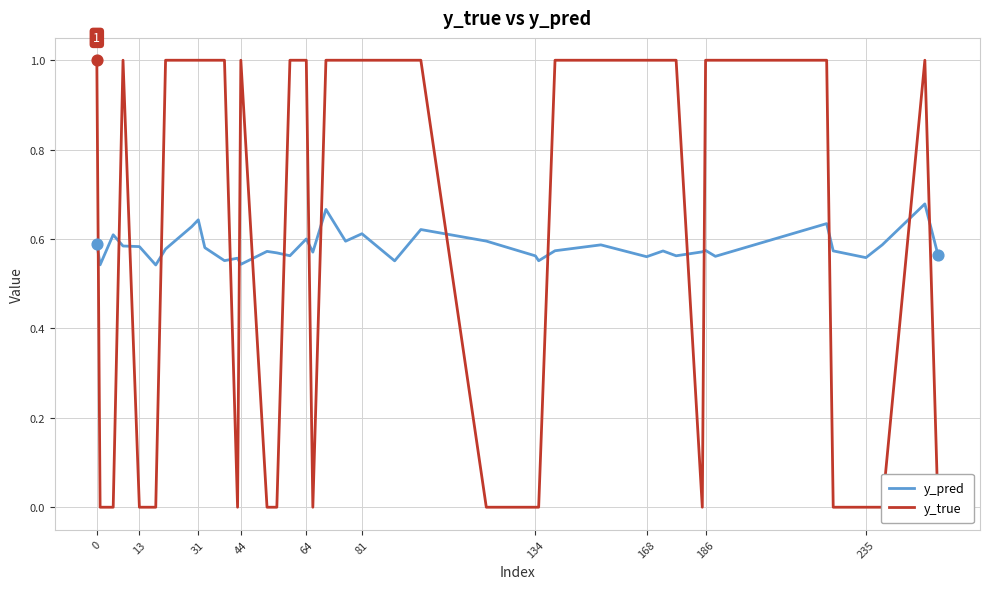

Which series has the largest Y range (max minus min)?

y_true